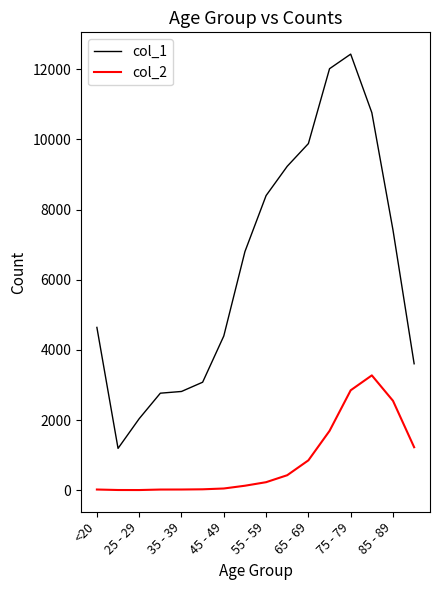

Which series has the largest range (max minus min)?

col_1